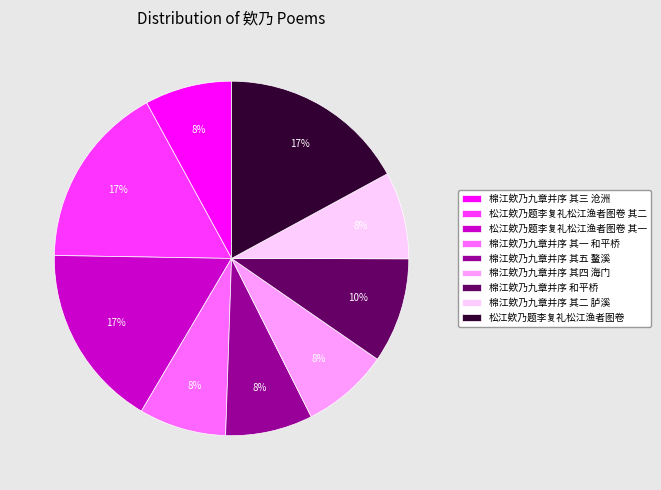

To the nearest percent, what percentage of the pie is 松江欸乃题李复礼松江渔者图卷?

17%